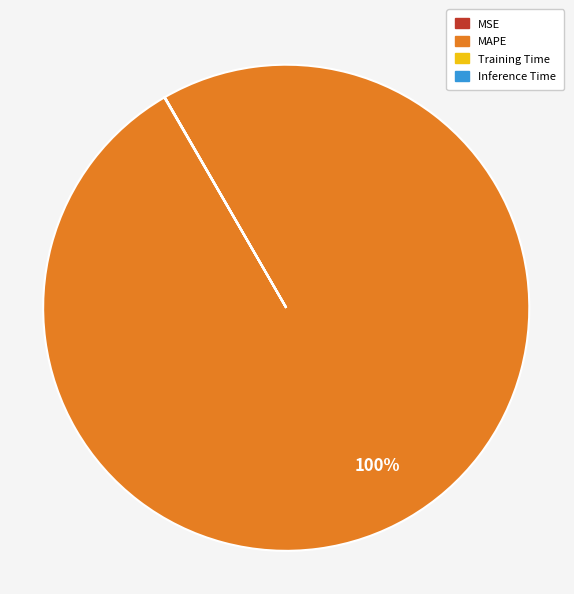

To the nearest percent, what is the difference between the largest and smallest slice percentages?

100%